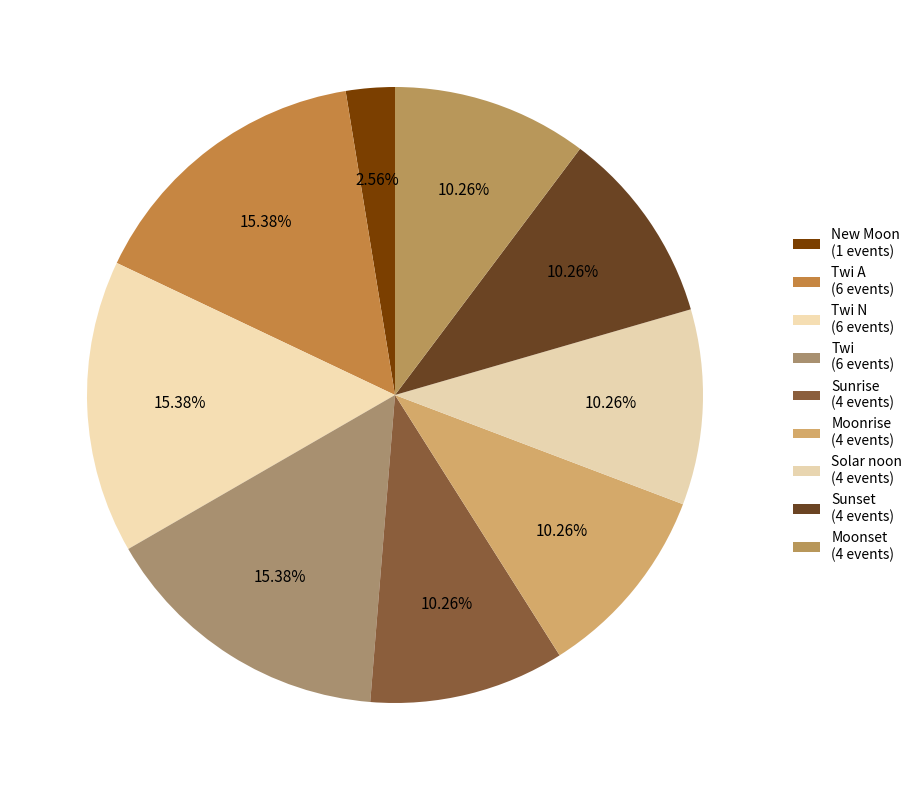

How many slices are in this pie chart?

9